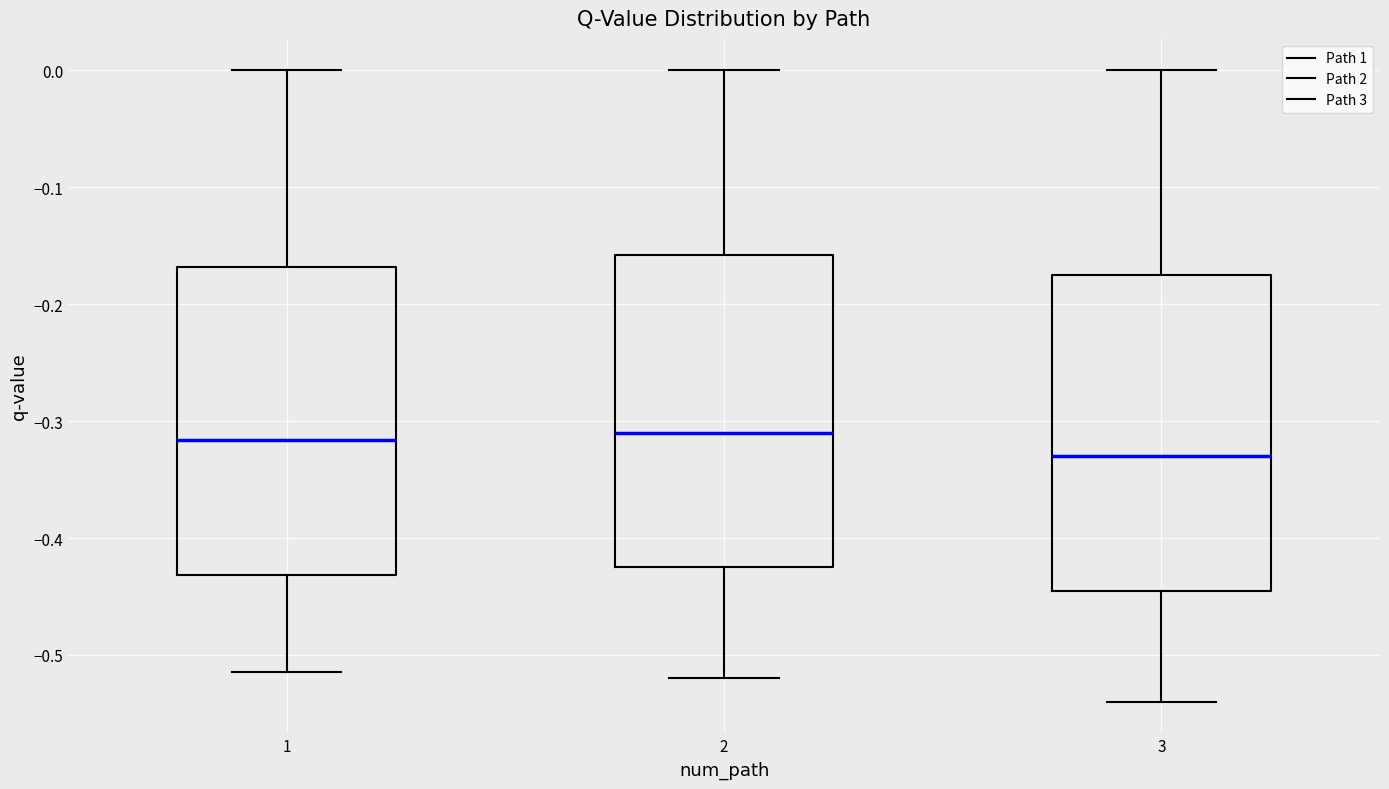

Reading left to right, transcribe this box plot: for each box, give where its median line is, the range the box spans, and where its two whiskers end, as read against the y-axis. The values are not printed on the chart, so give them approximately, as read against the axis.

1: median -0.32, box -0.43 to -0.17, whiskers -0.51 to 0.00
2: median -0.31, box -0.42 to -0.16, whiskers -0.52 to 0.00
3: median -0.33, box -0.44 to -0.17, whiskers -0.54 to 0.00